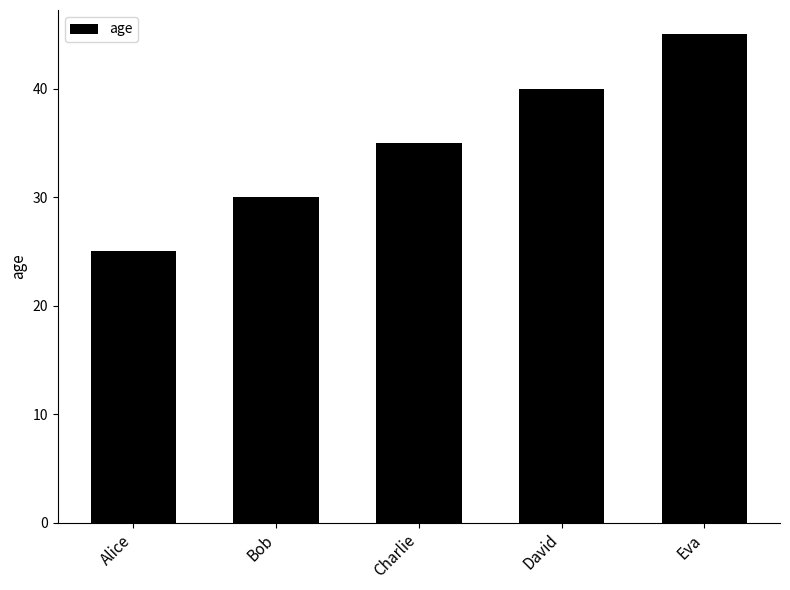

List the labels in order of value, smallest first.

Alice, Bob, Charlie, David, Eva